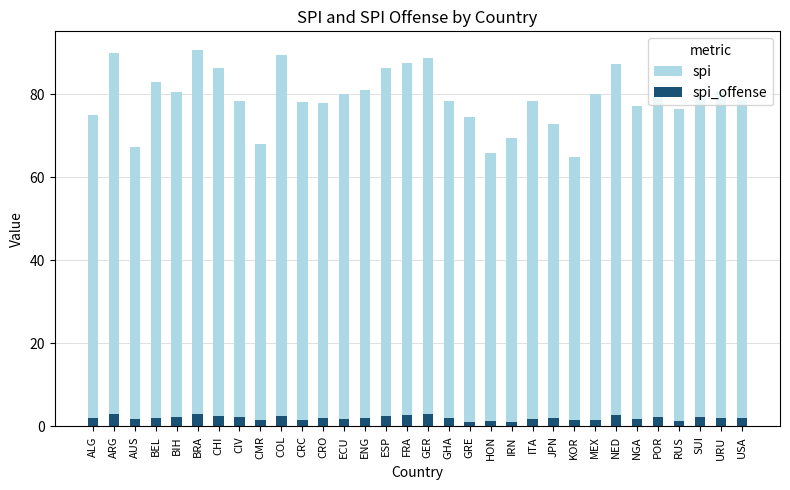

Which category has the highest value across all series?

BRA